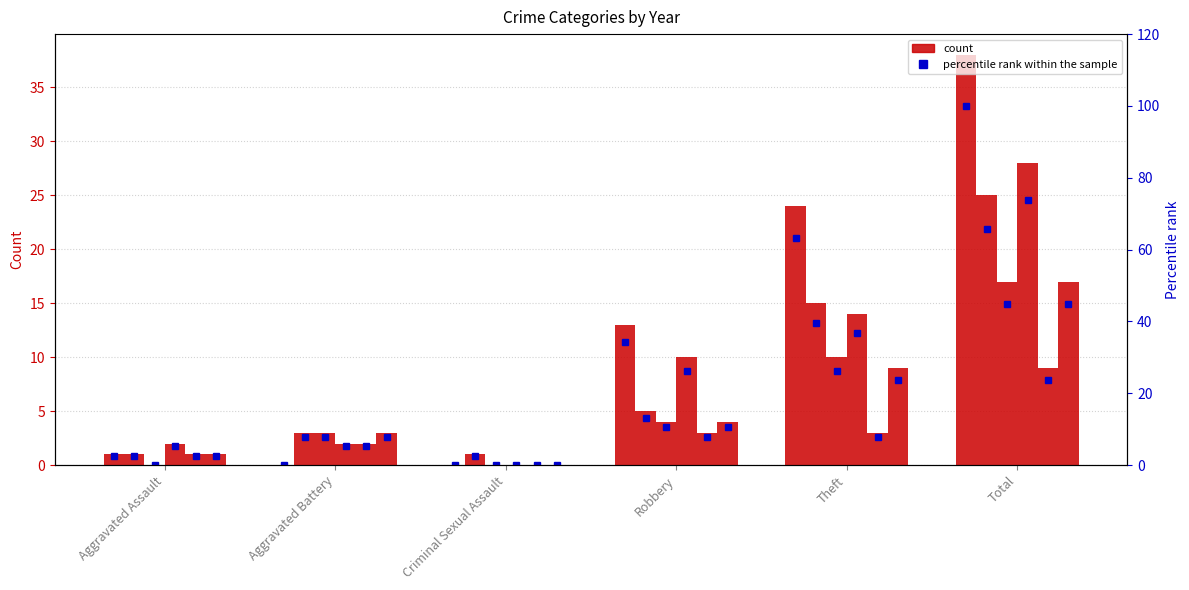

At which category is the sum across all series the highest?

Total